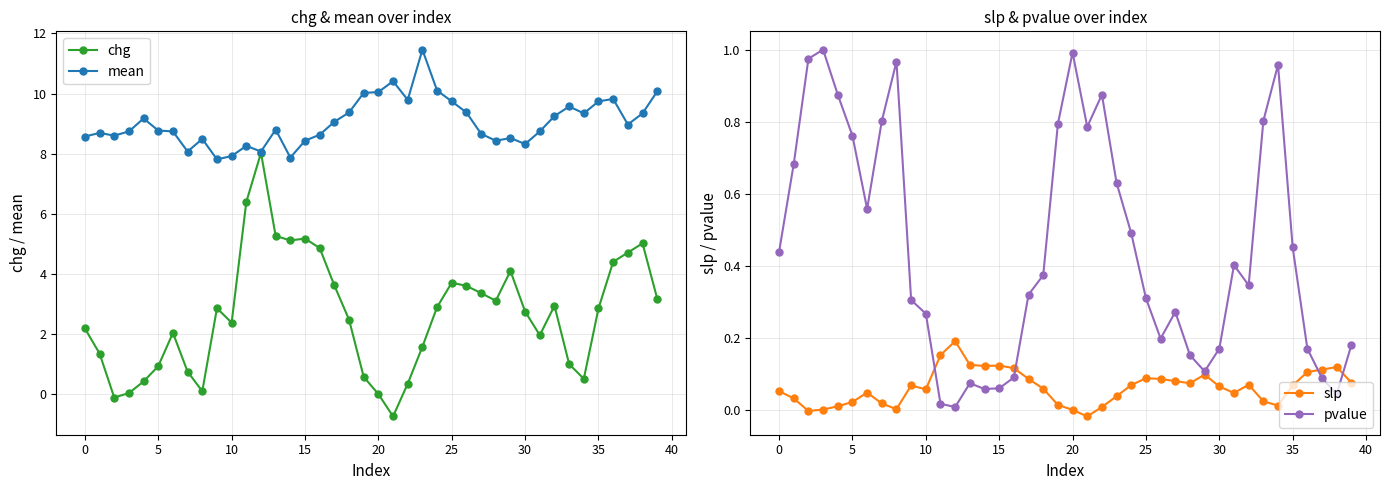

What is the maximum value for chg?

8.0